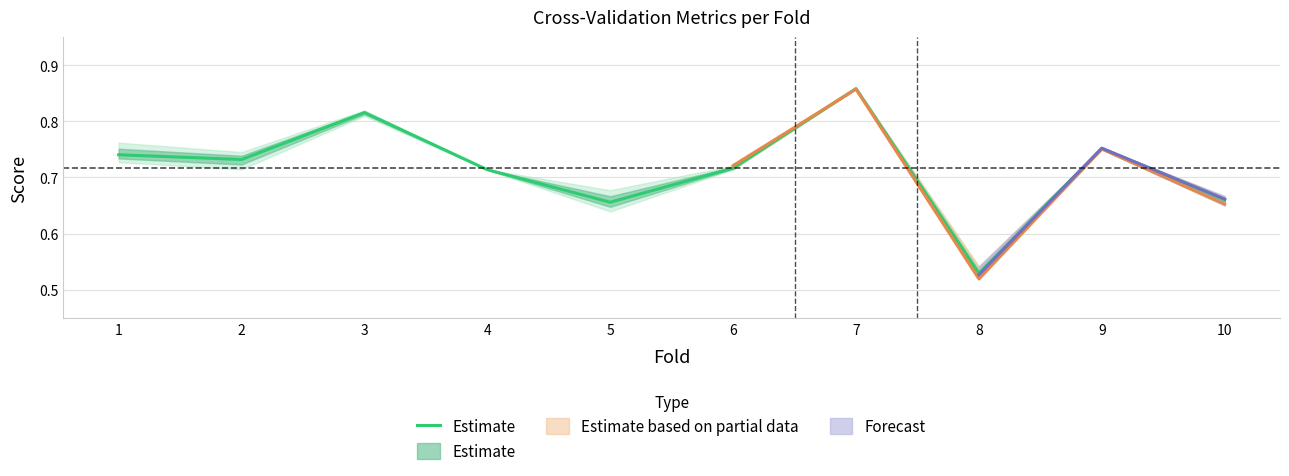

Is it true that the value at 1 is 0.7?

True